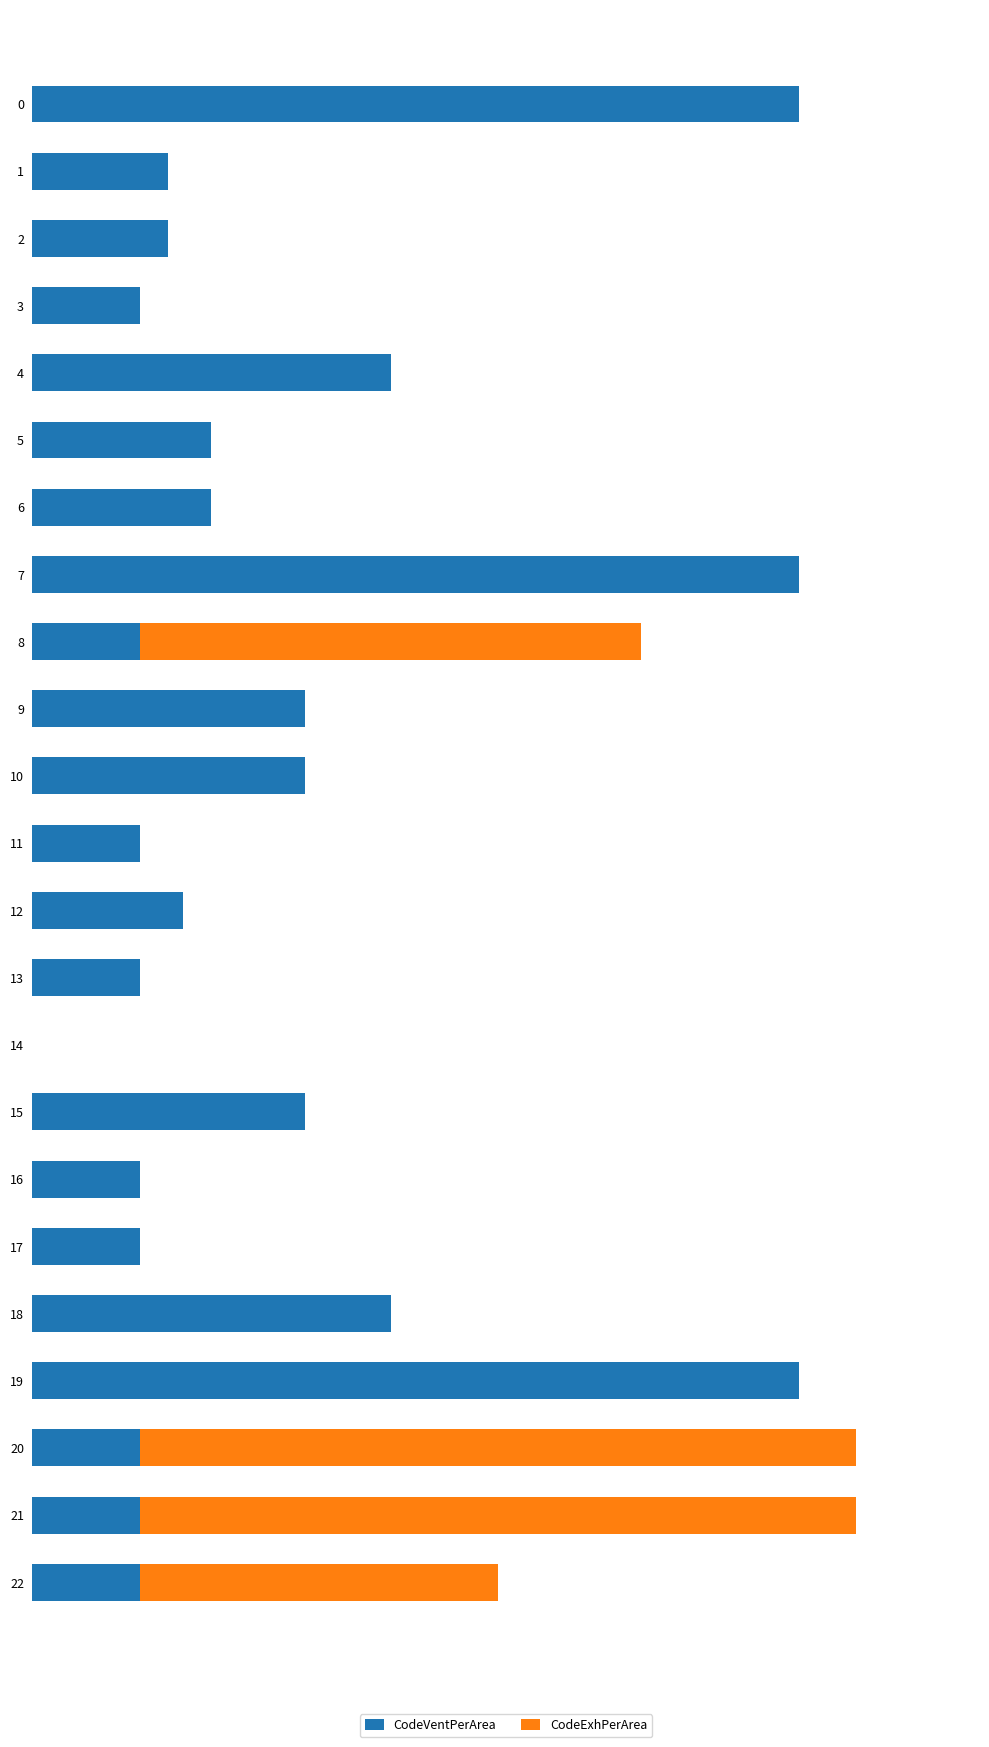

What is the sum of all CodeVentPerArea values?

7.8